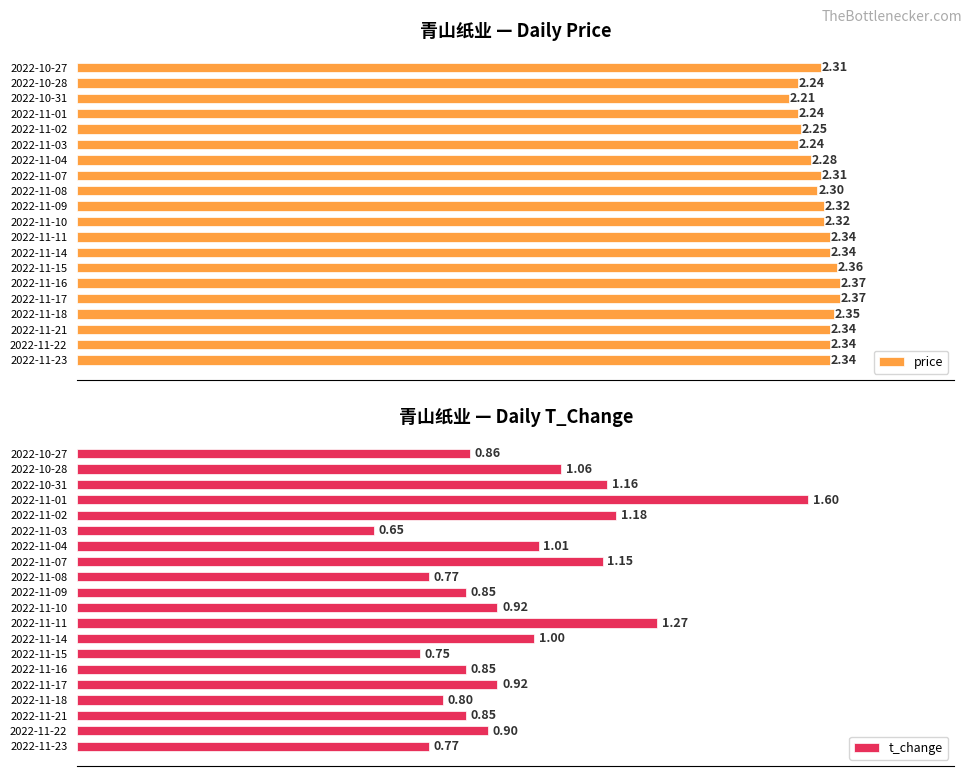

Which series has the largest range (max minus min)?

t_change